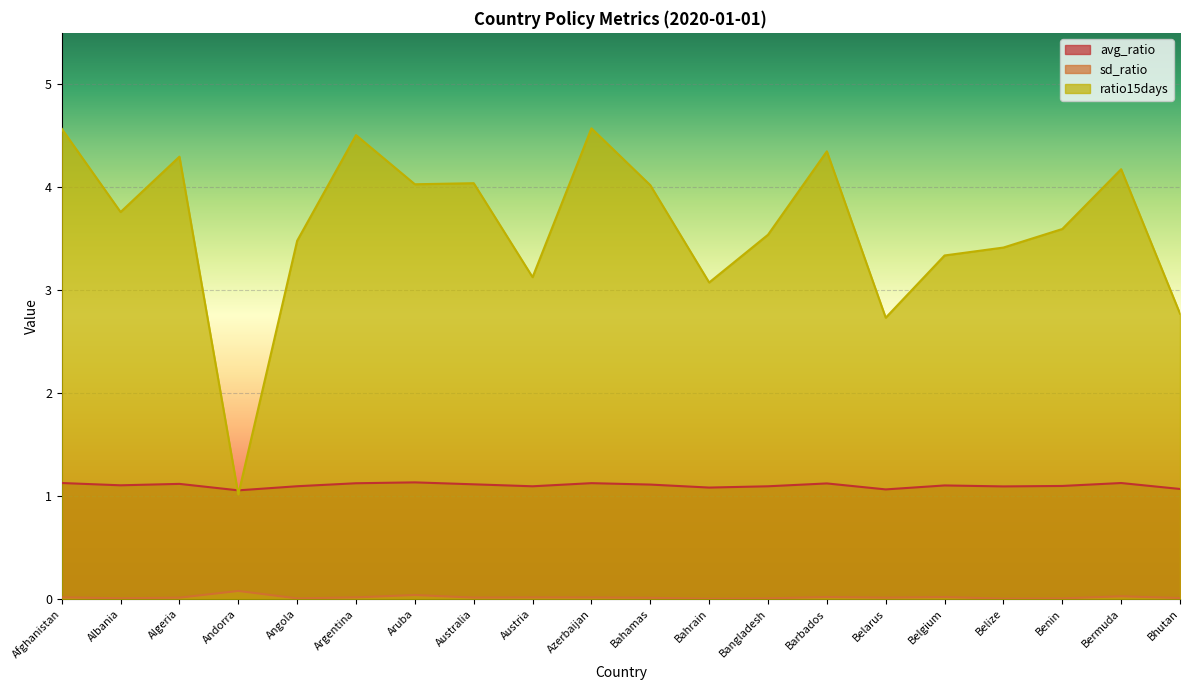

What is the spread (max minus min) of values at Aruba?

4.0